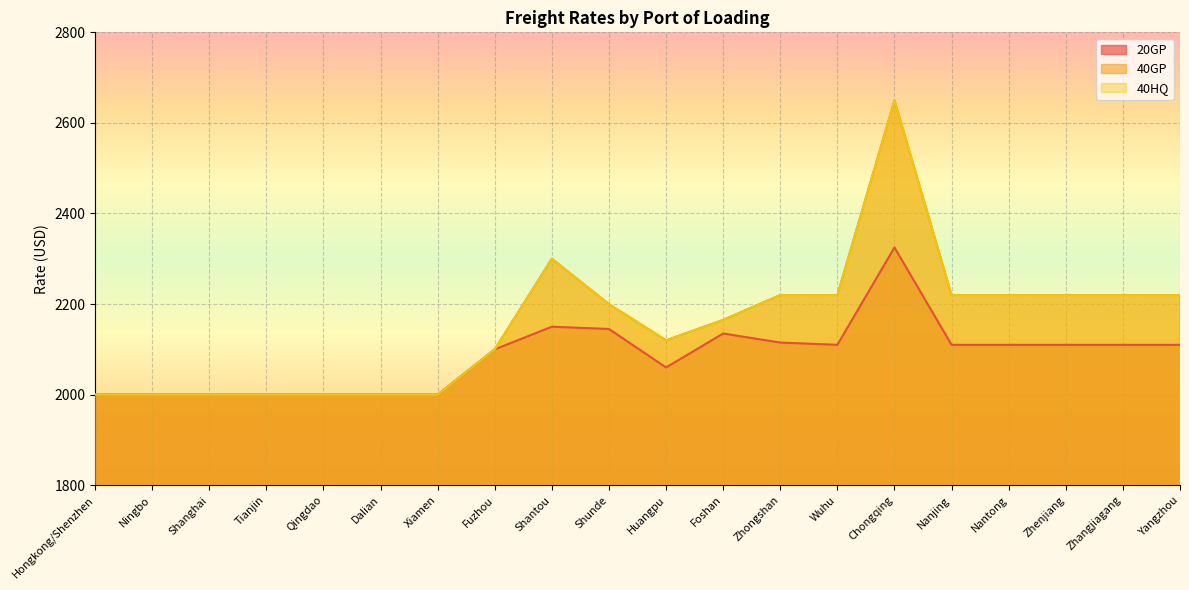

What is the label of the 7th point from the left?

Xiamen